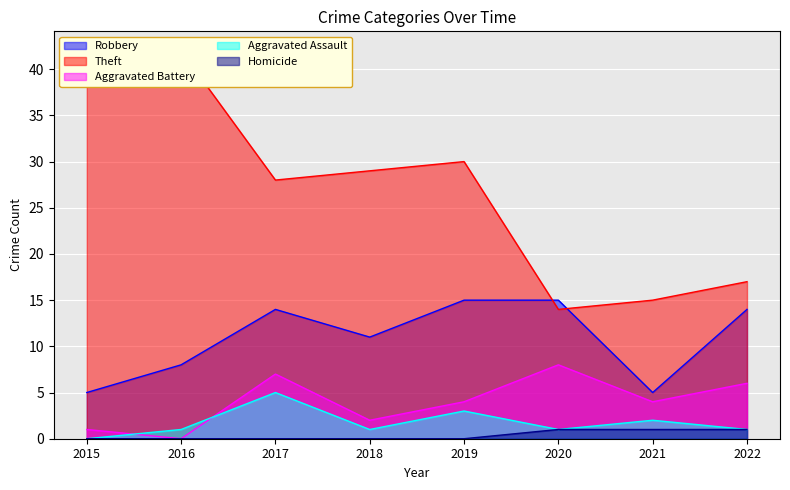

What value does the Theft series have at 2021, to the nearest 10?

20